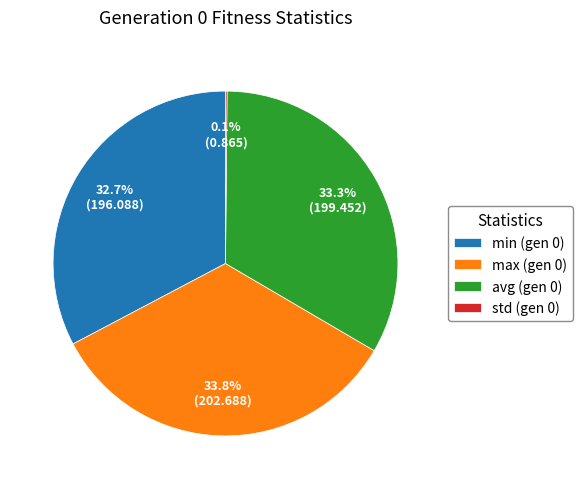

Approximately how many times larger is the value at min (gen 0) compared to max (gen 0)?

1.0